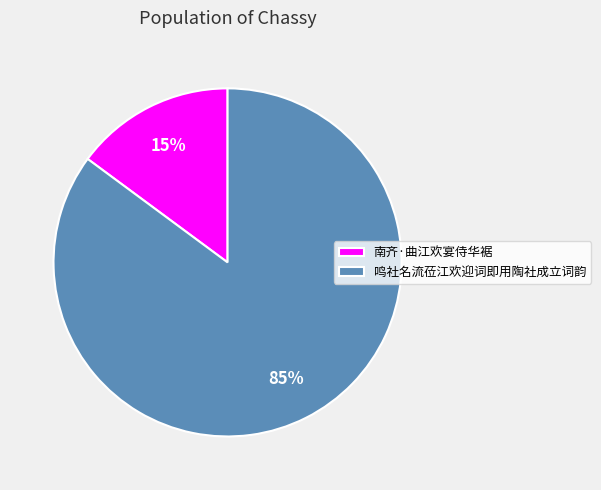

To the nearest percent, what percentage of the pie is 南齐·曲江欢宴侍华裾?

15%